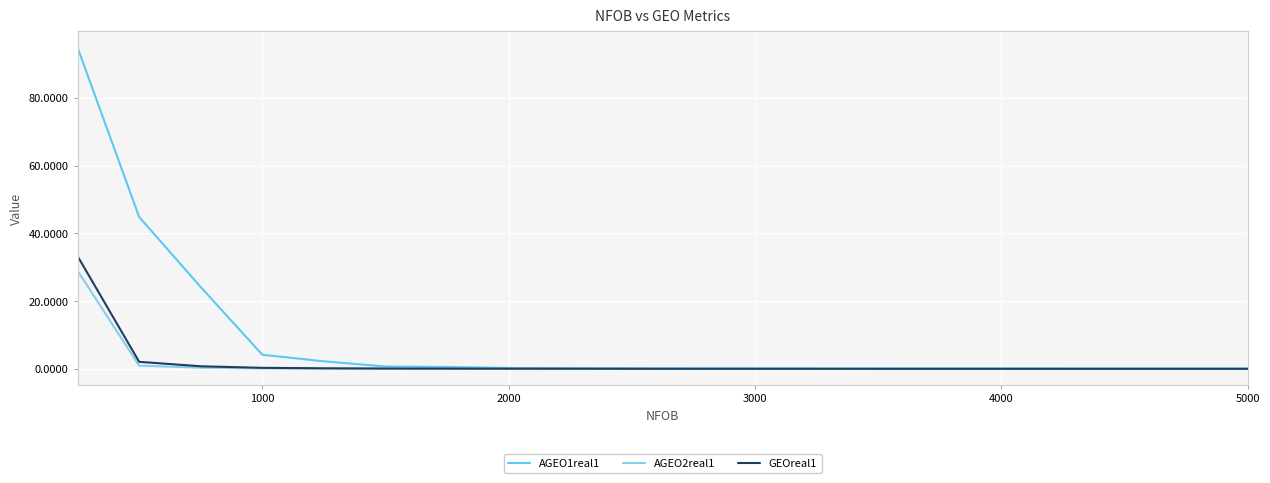

Which series has the largest range (max minus min)?

AGEO1real1